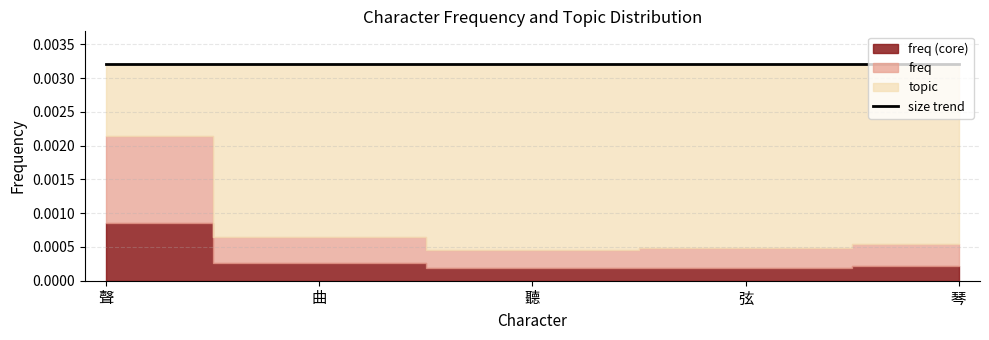

At which category does the chart reach its peak across all series?

聲